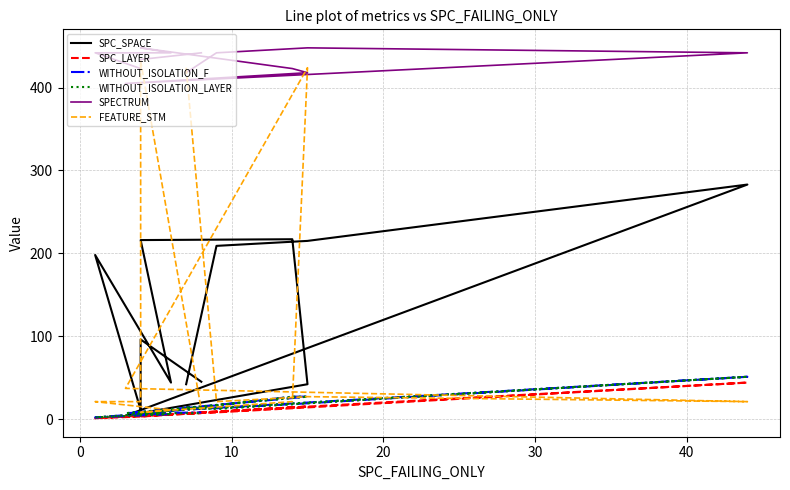

What is the difference between the highest and lowest values at 30?

402